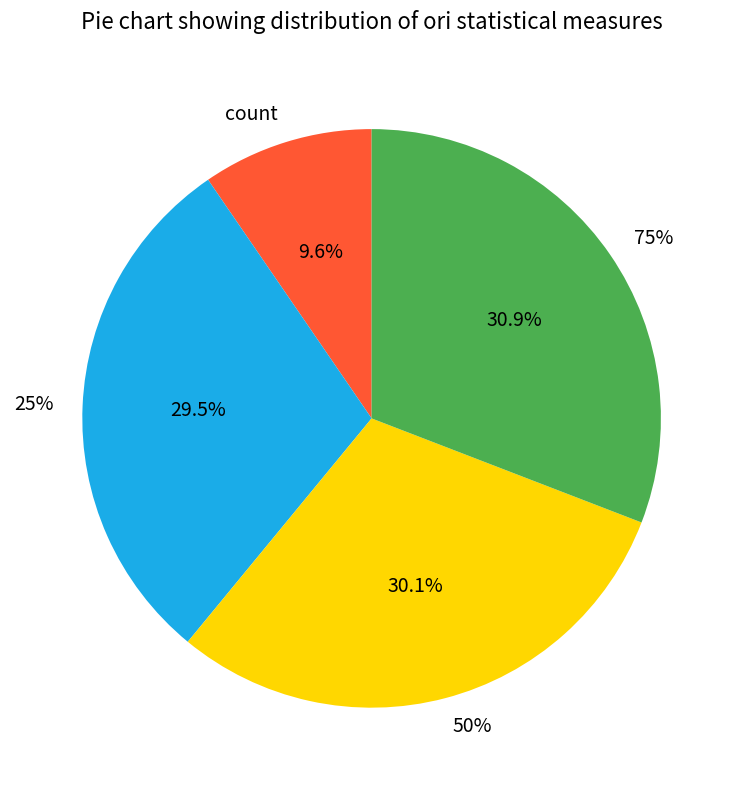

How many slices are in this pie chart?

4